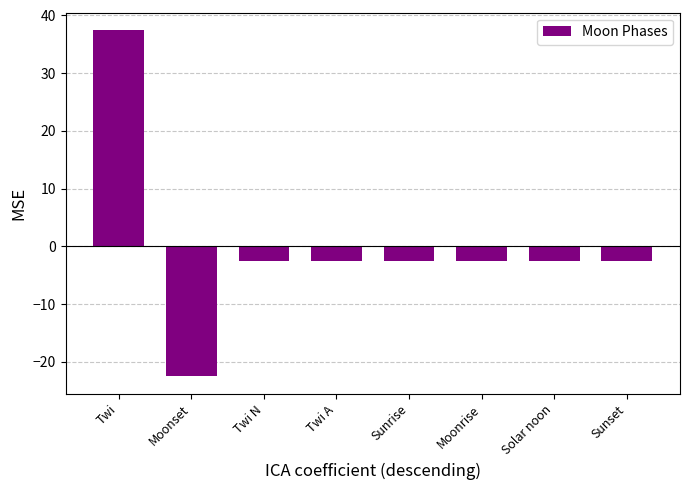

Which has a higher value, Moonset or Solar noon?

Solar noon